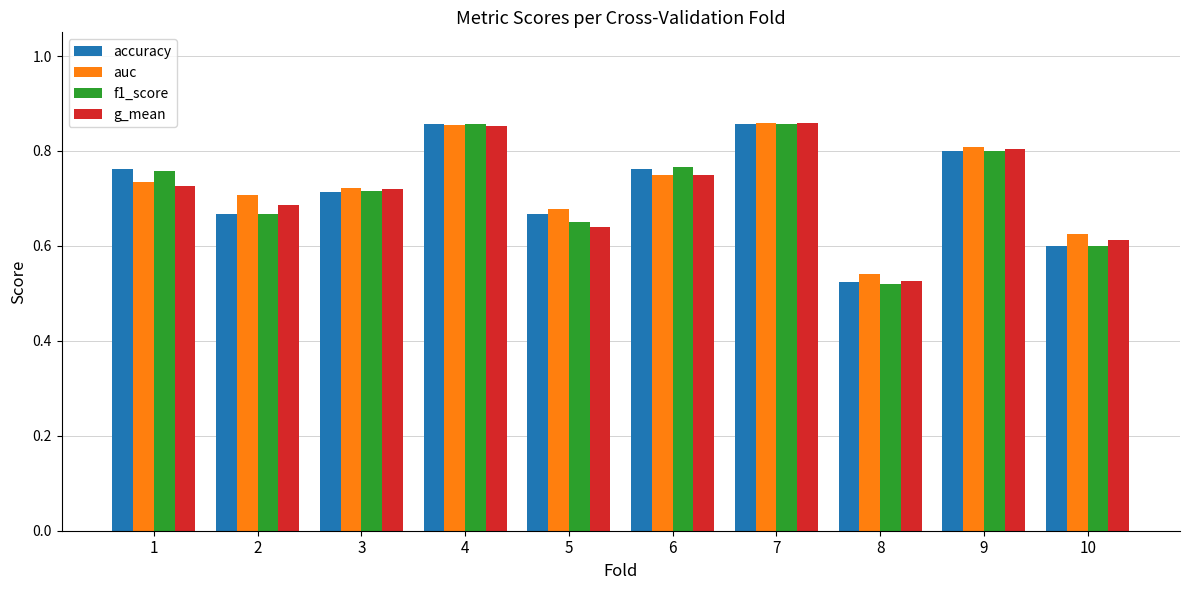

What is the difference between the second highest and minimum values in the g_mean series?

0.3